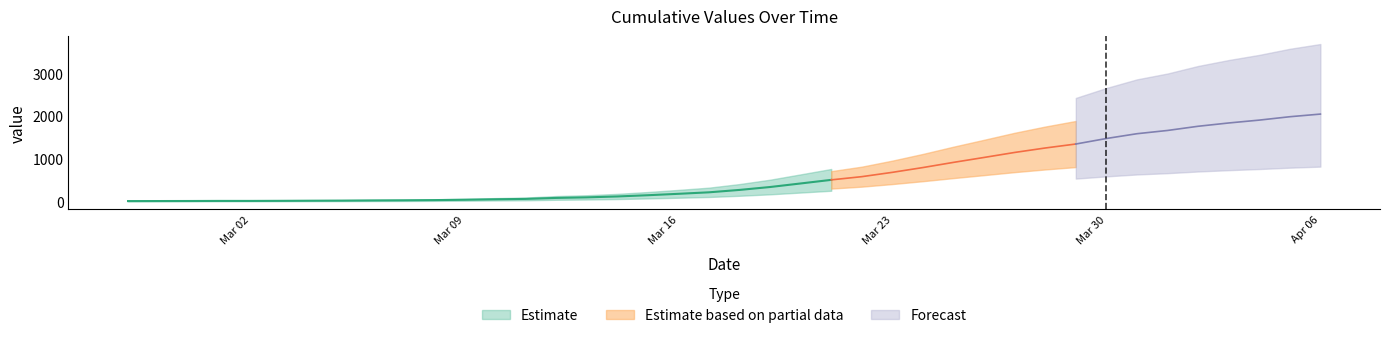

At which label does the data first exceed 274?

2020-03-19